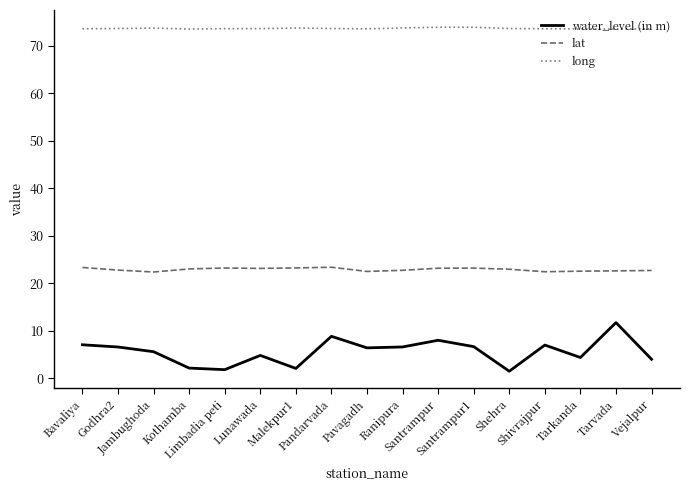

The value of long at Santrampur1 is 124.9. True or false?

False